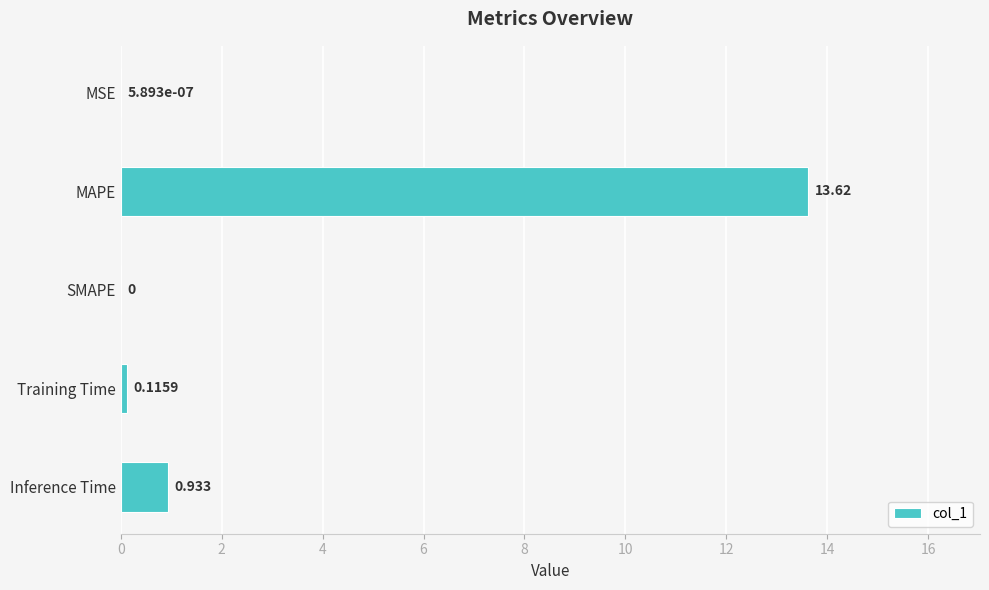

Where is the data nearest to the value 6?

Inference Time